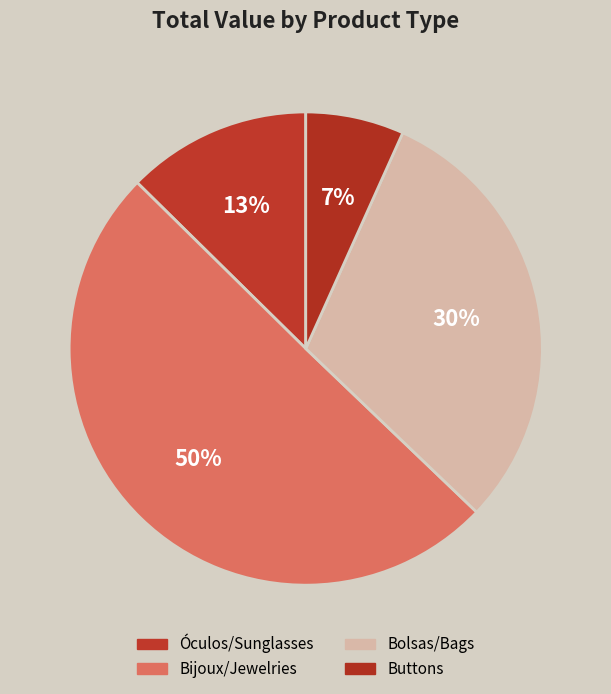

How many slices are in this pie chart?

4